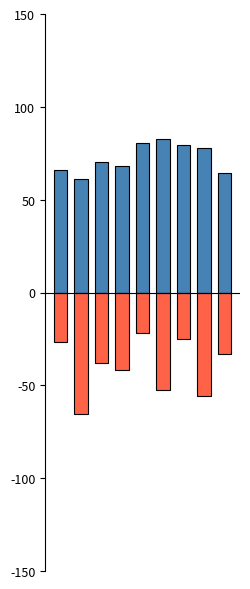

How many categories are shown in the chart?

9